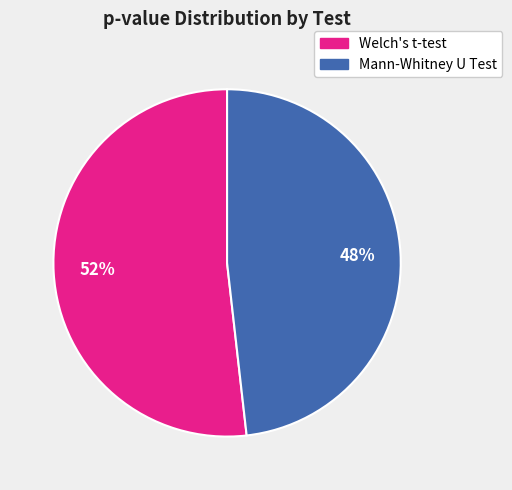

Does Mann-Whitney U Test account for over 50% of the chart?

No